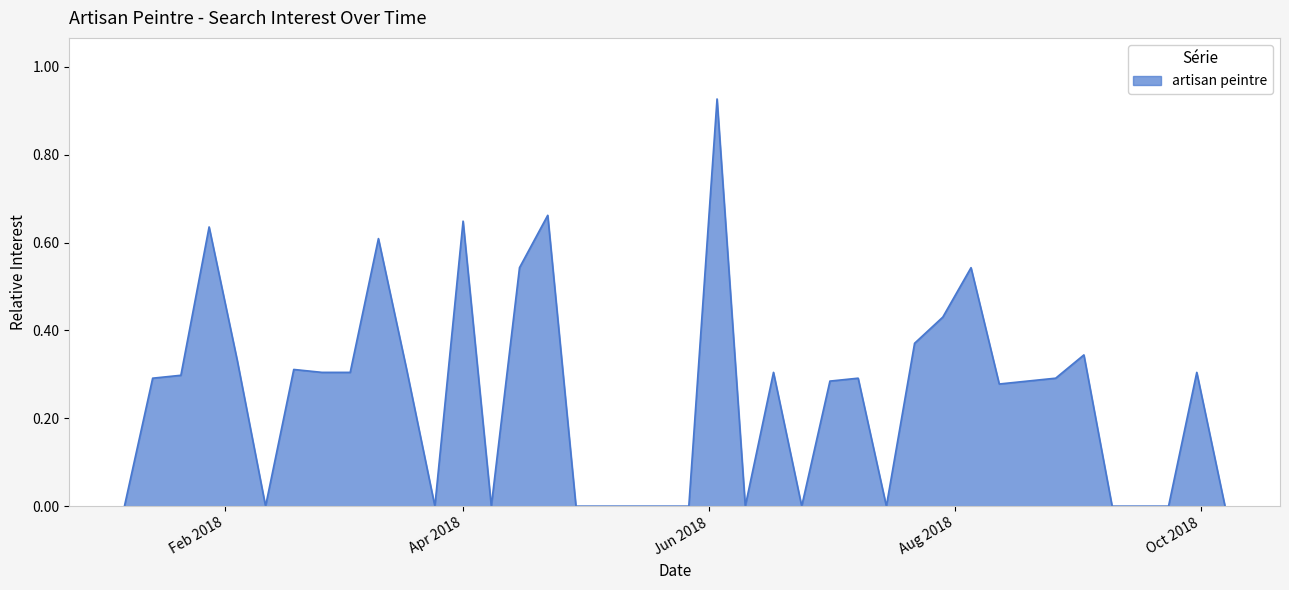

How many lines are shown in the chart?

1